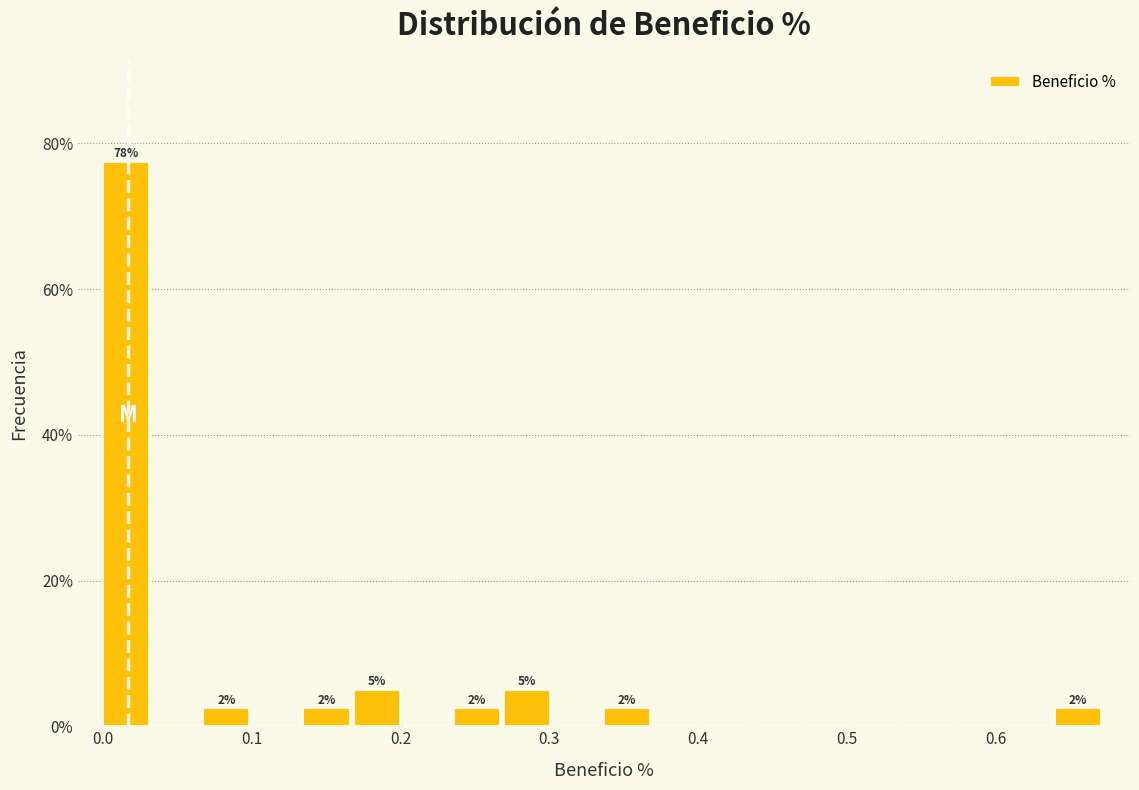

Read against the x-axis, roughly where is the centre of the tallest bar?

0.02